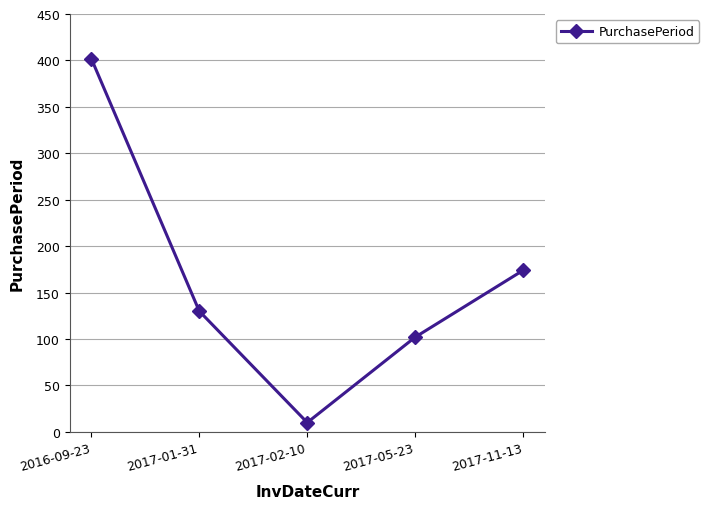

Does the chart display data point markers on the line(s)?

Yes